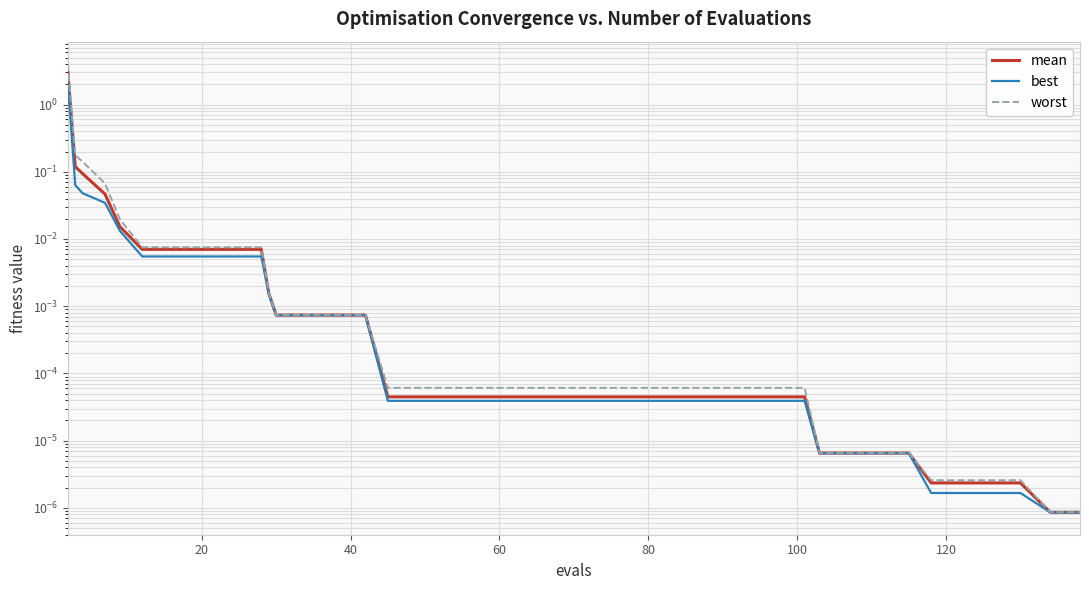

Reading right to left, extract all data points from this chart.

mean: 0.0	0.0	0.0	0.0	0.0	0.0	0.0	0.0	0.0	0.0	0.0	0.0	0.0	0.0	0.0	0.0	0.0	0.0	0.0	0.0	0.0	0.0	0.0	0.0	0.0	0.0	0.0	0.0	0.0	0.0	0.0	0.0	0.0	0.0	0.0	0.0	0.0	0.1	0.1	3.0
best: 0.0	0.0	0.0	0.0	0.0	0.0	0.0	0.0	0.0	0.0	0.0	0.0	0.0	0.0	0.0	0.0	0.0	0.0	0.0	0.0	0.0	0.0	0.0	0.0	0.0	0.0	0.0	0.0	0.0	0.0	0.0	0.0	0.0	0.0	0.0	0.0	0.0	0.0	0.1	2.1
worst: 0.0	0.0	0.0	0.0	0.0	0.0	0.0	0.0	0.0	0.0	0.0	0.0	0.0	0.0	0.0	0.0	0.0	0.0	0.0	0.0	0.0	0.0	0.0	0.0	0.0	0.0	0.0	0.0	0.0	0.0	0.0	0.0	0.0	0.0	0.0	0.0	0.1	0.1	0.2	4.0